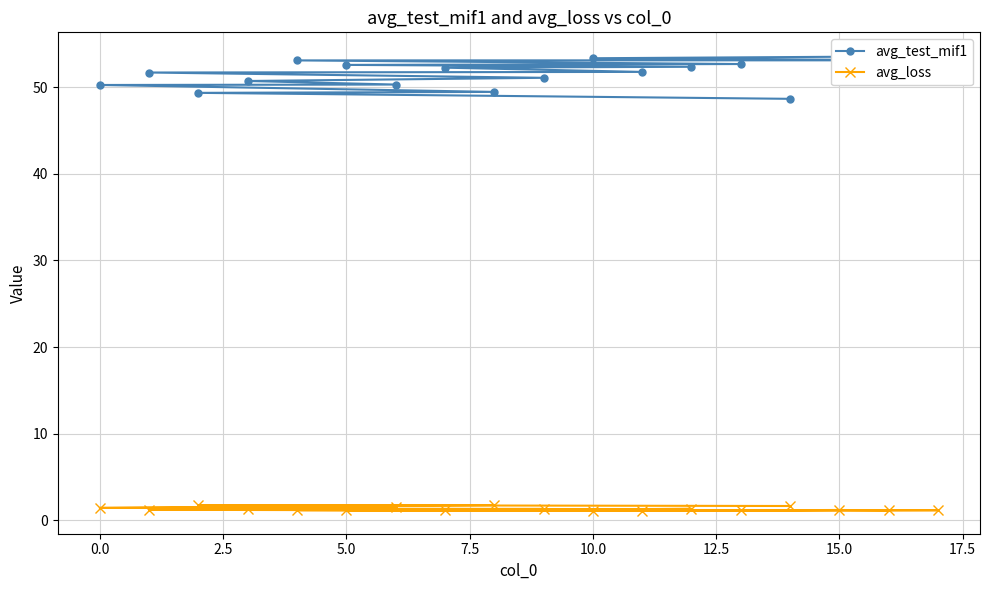

What are all the series names shown in the legend?

avg_test_mif1, avg_loss